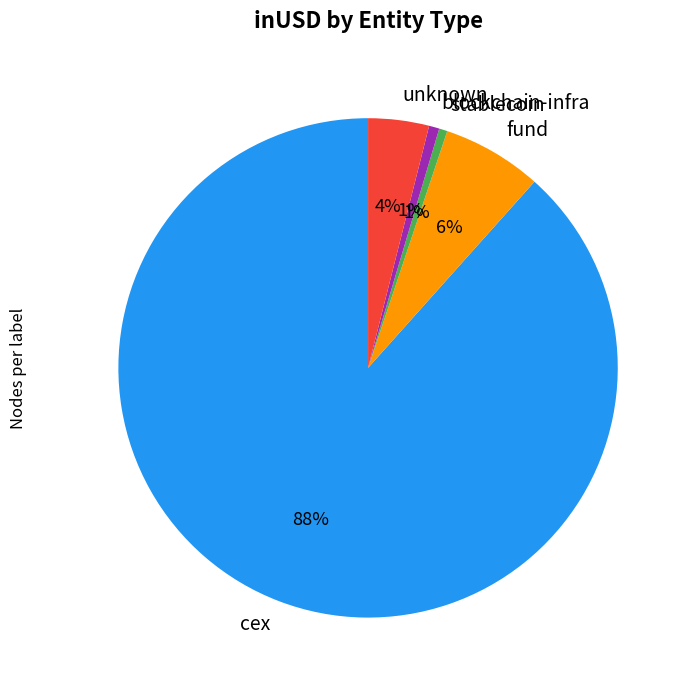

Between blockchain-infra and cex, which is larger?

cex